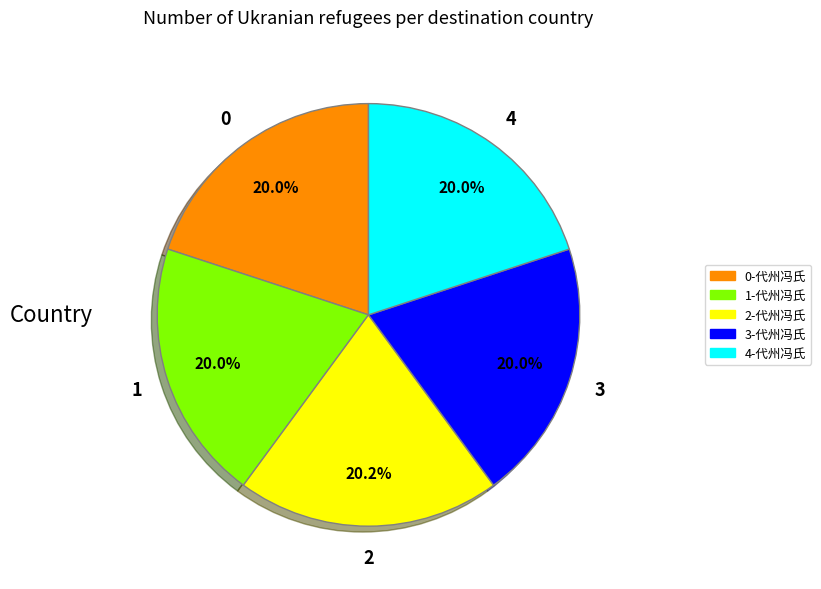

Is there any slice that represents more than half of the pie?

No